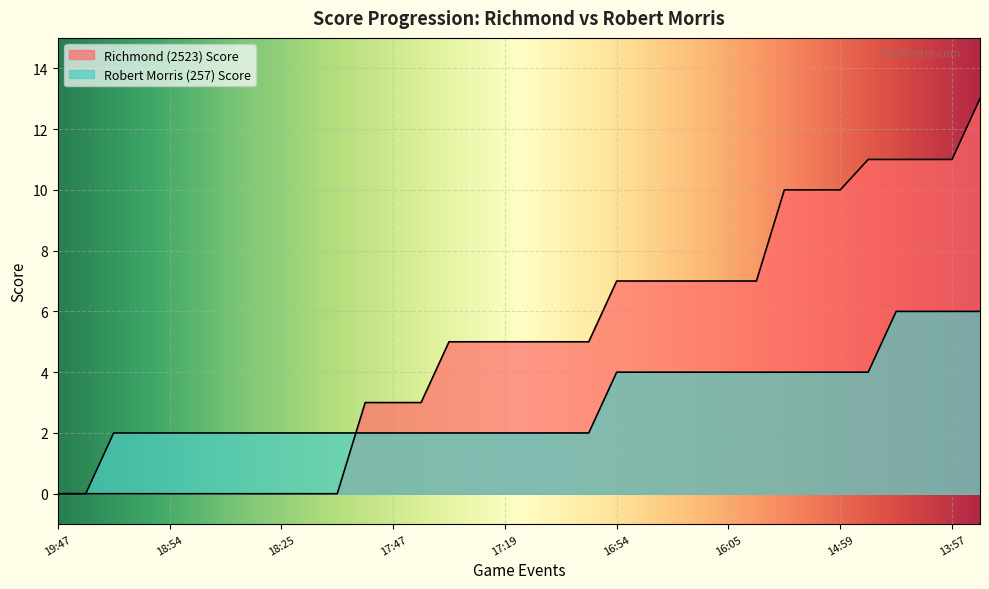

How many times do Robert Morris (257) Score and Richmond (2523) Score cross each other?

1